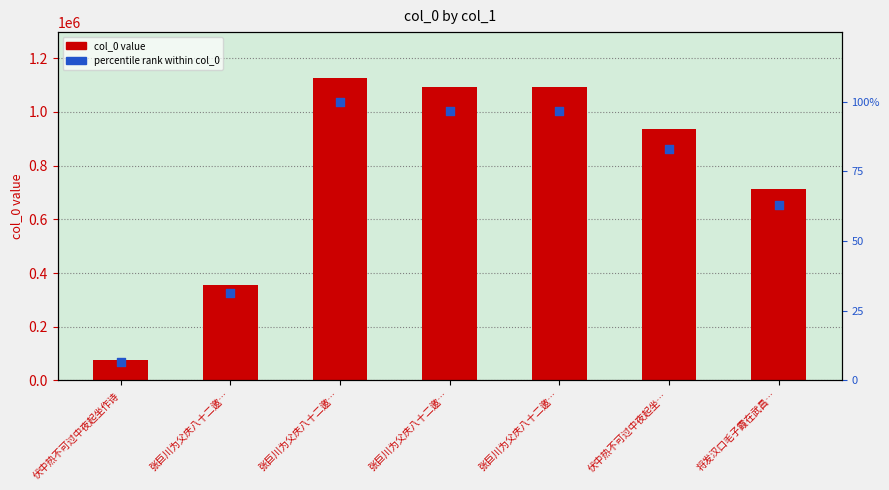

At how many categories does at least one series exceed 802914?

4